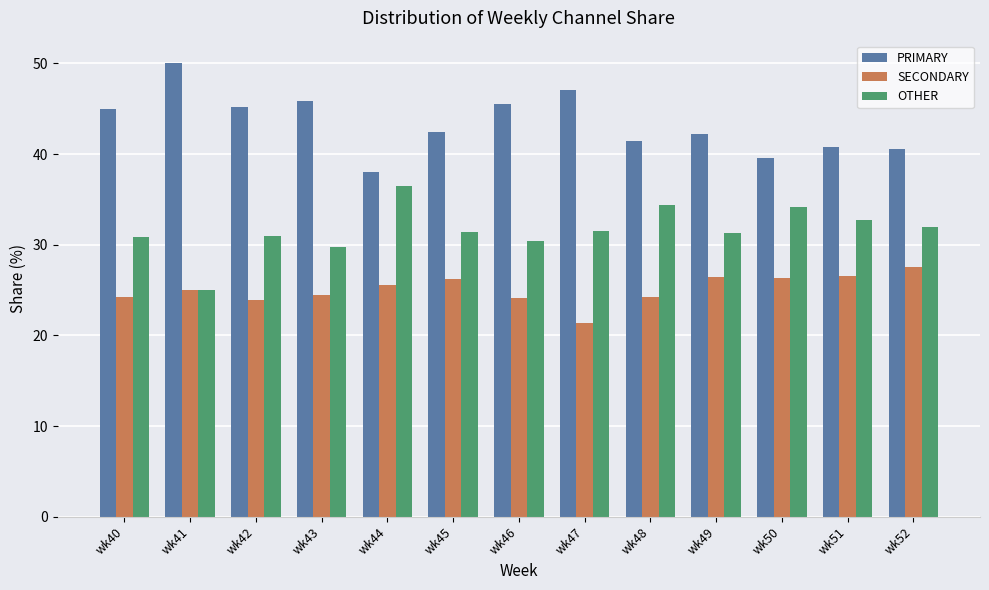

Is the value of PRIMARY at wk41 greater than the value of SECONDARY at wk41?

Yes